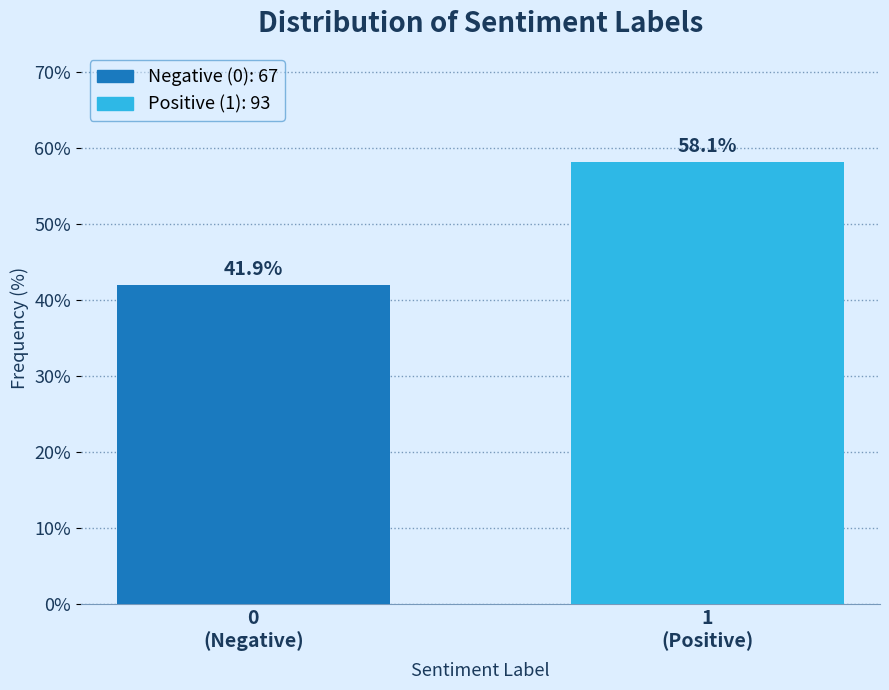

Reading left to right, transcribe all the data shown in this chart.

41.9	58.1